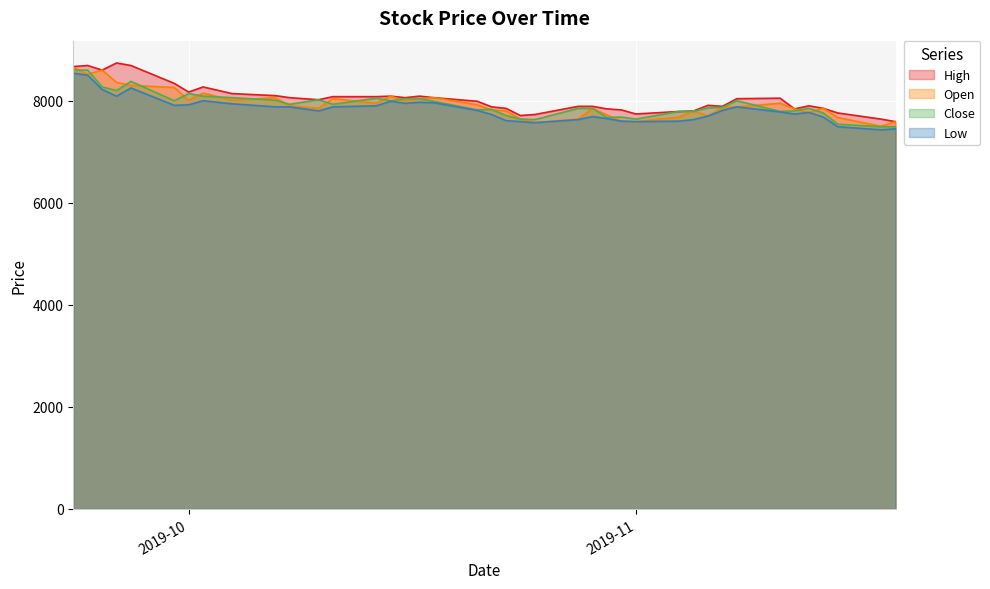

How many lines are shown in the chart?

4